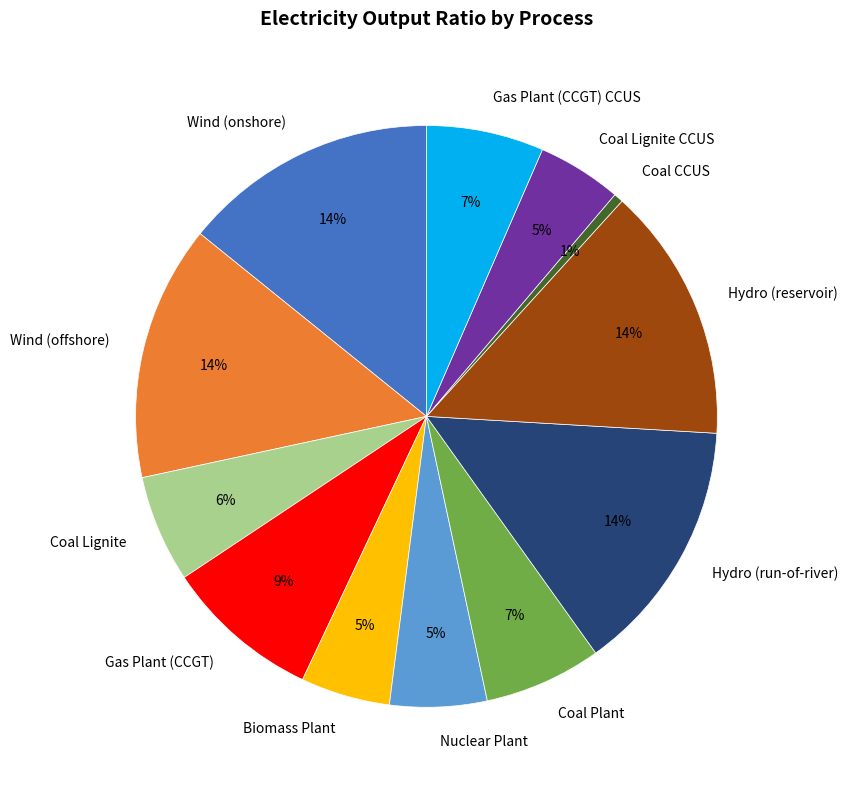

Count the number of slices in the pie.

12